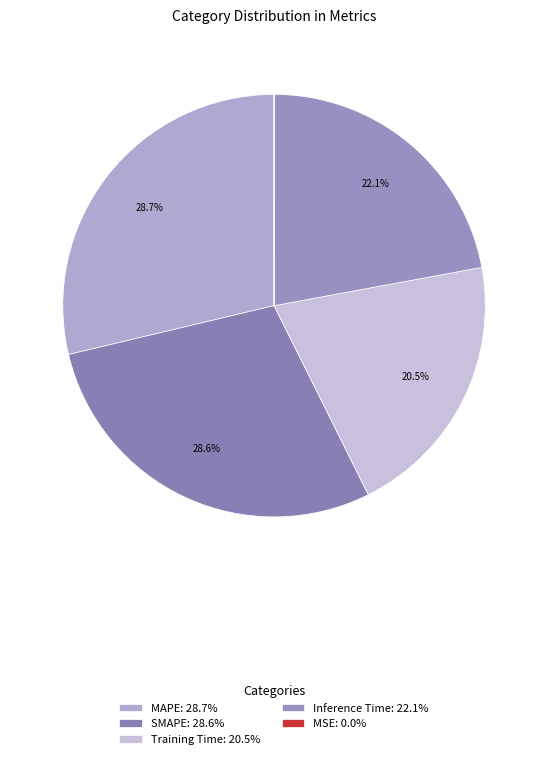

Is it true that MAPE is 20% of the pie?

False